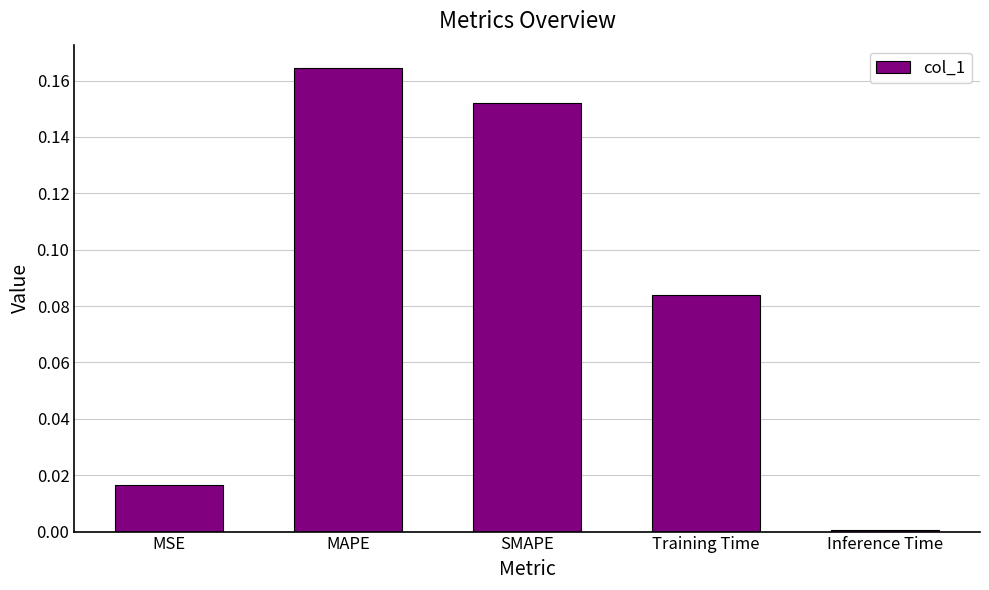

Which label corresponds to the largest value in the chart?

MAPE